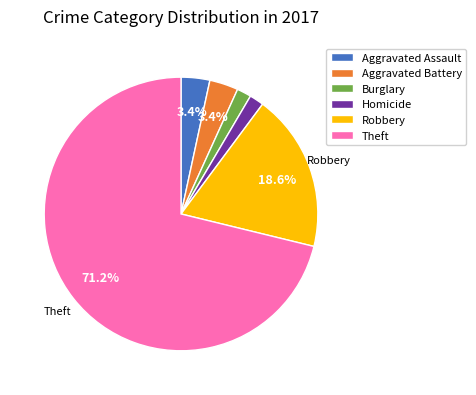

How many slices are in this pie chart?

6